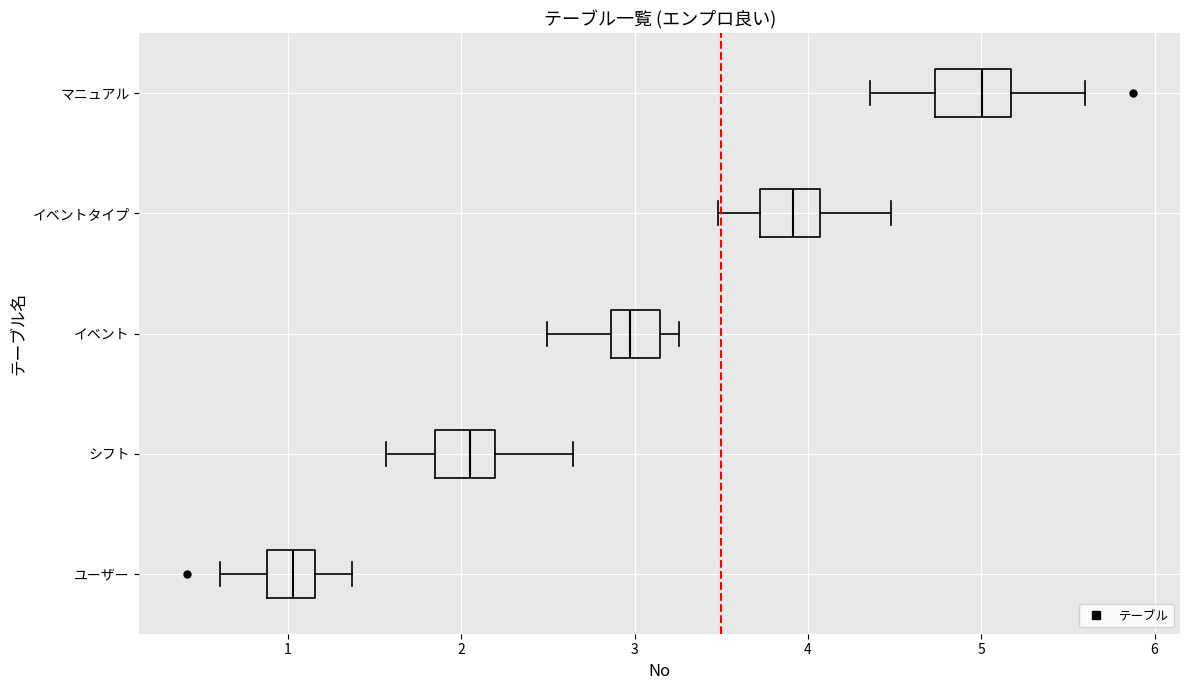

Where is the left edge of the box for ユーザー on the x-axis? The values are not printed on the chart, so give them approximately, as read against the axis.

0.9